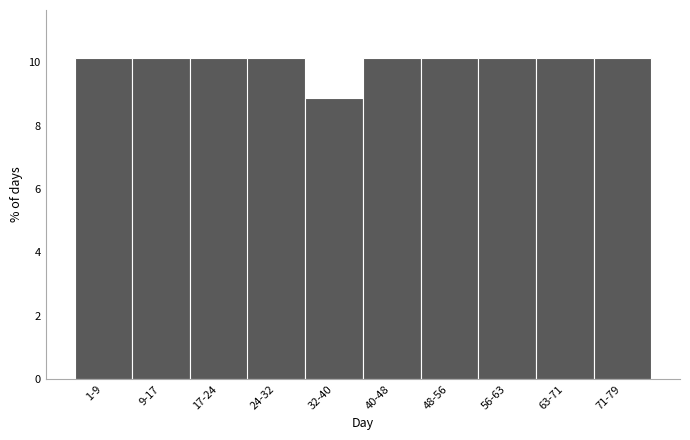

Reading right to left, list all the values displayed in this chart.

71-79=10.1	63-71=10.1	56-63=10.1	48-56=10.1	40-48=10.1	32-40=8.9	24-32=10.1	17-24=10.1	9-17=10.1	1-9=10.1